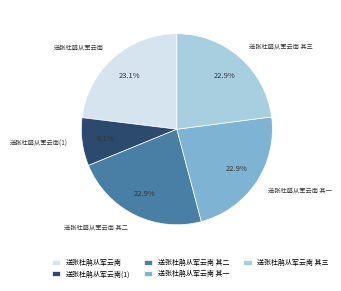

What is the ratio of the value at 送张杜鹃从军云南 其三 to the value at 送张杜鹃从军云南 其二?

1.0